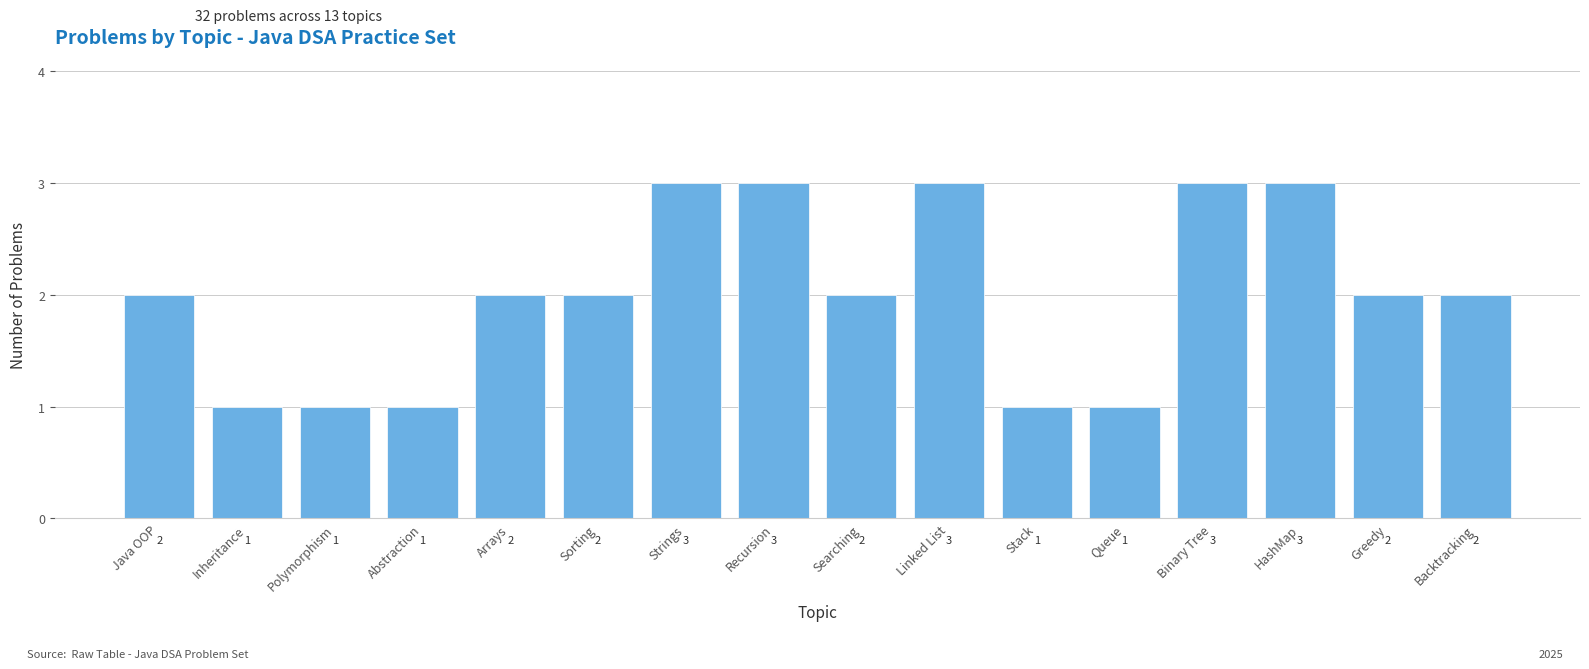

Reading left to right, what are all the values shown in this chart?

2	1	1	1	2	2	3	3	2	3	1	1	3	3	2	2